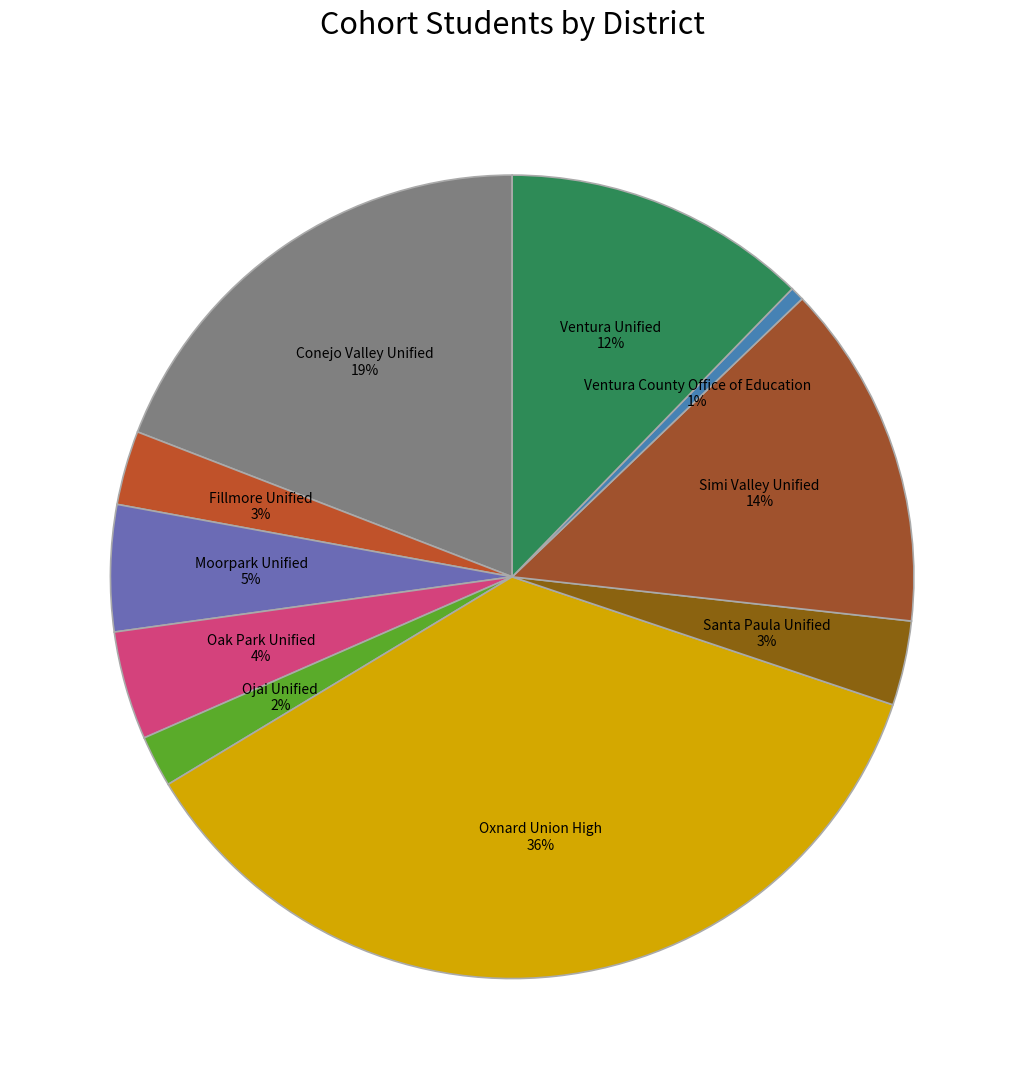

How many slices are in this pie chart?

10